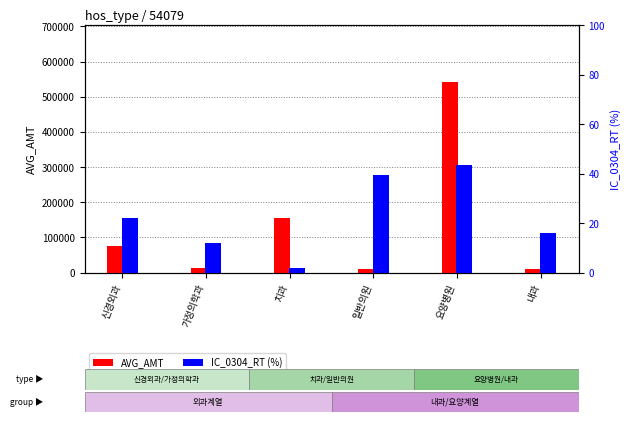

What position from the left is 내과?

6